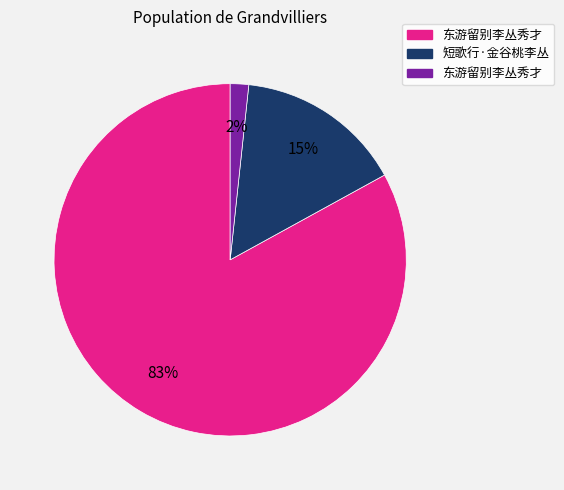

Is there a majority slice in this chart?

Yes